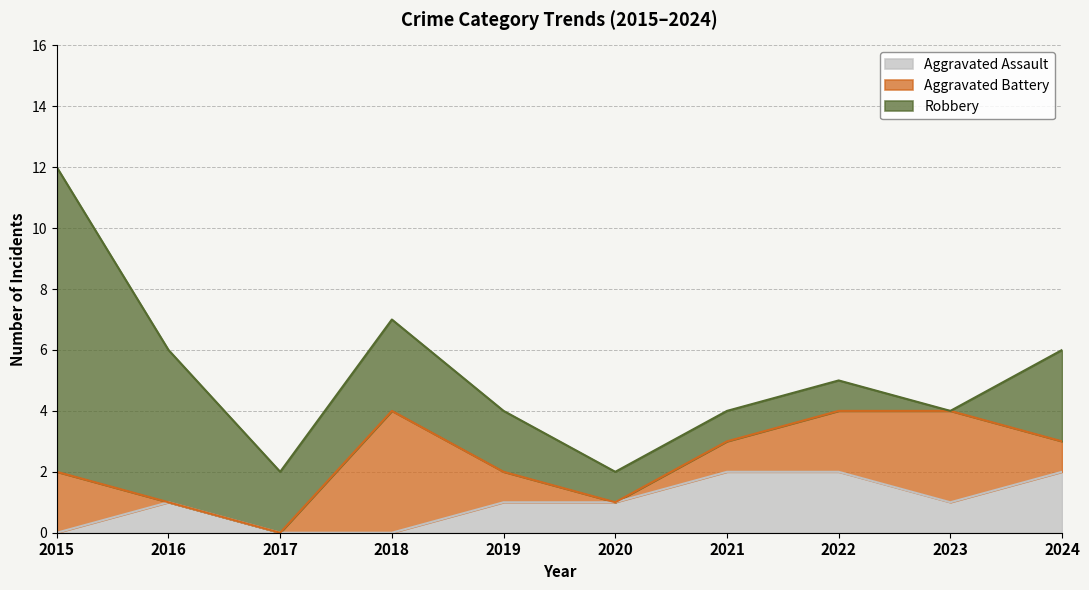

At which category does Aggravated Battery reach its first local valley?

2020